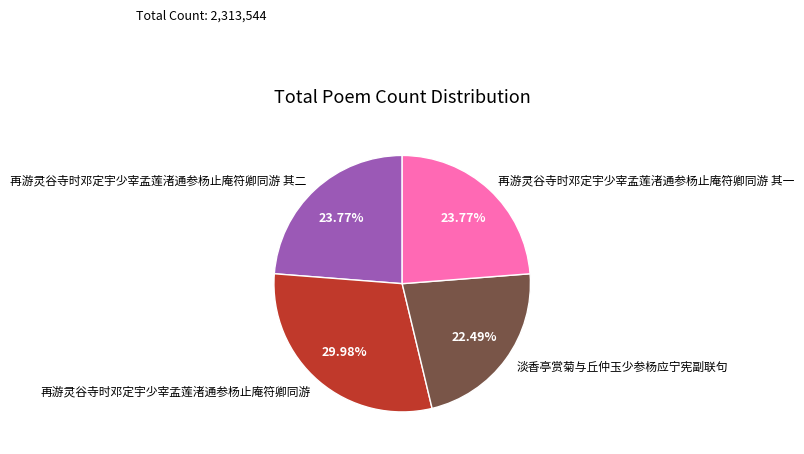

True or false: 再游灵谷寺时邓定宇少宰孟莲渚通参杨止庵符卿同游 accounts for 30% of the total.

True